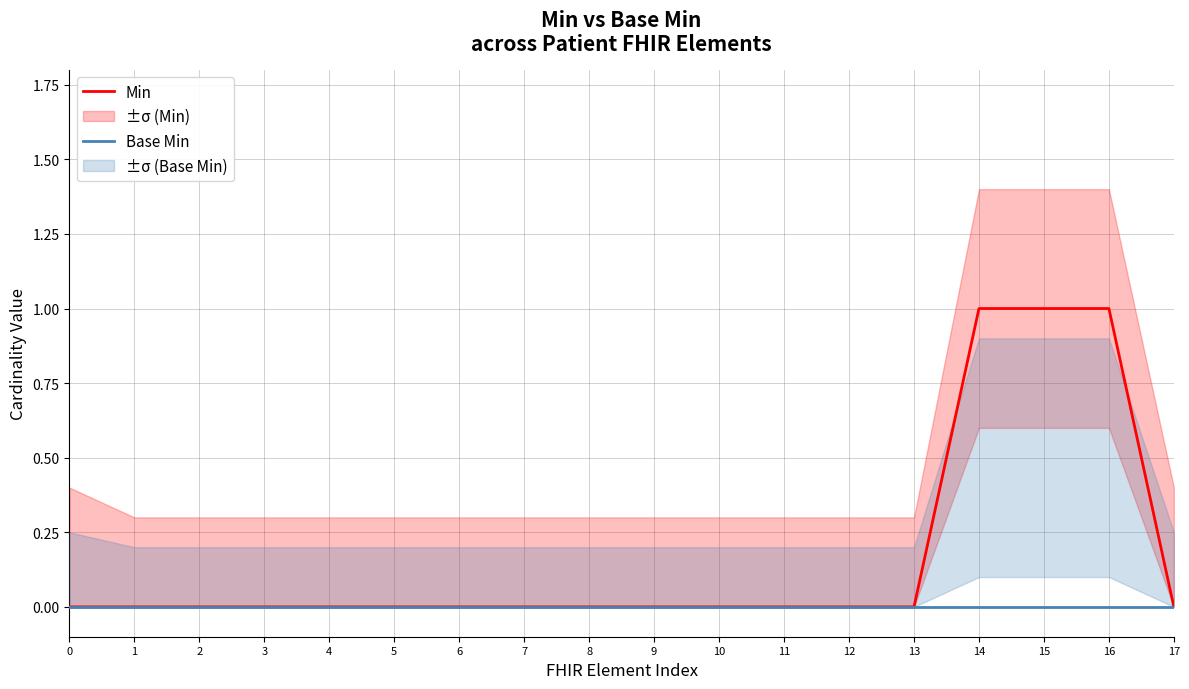

What are all the series names shown in the legend?

Min, Base Min